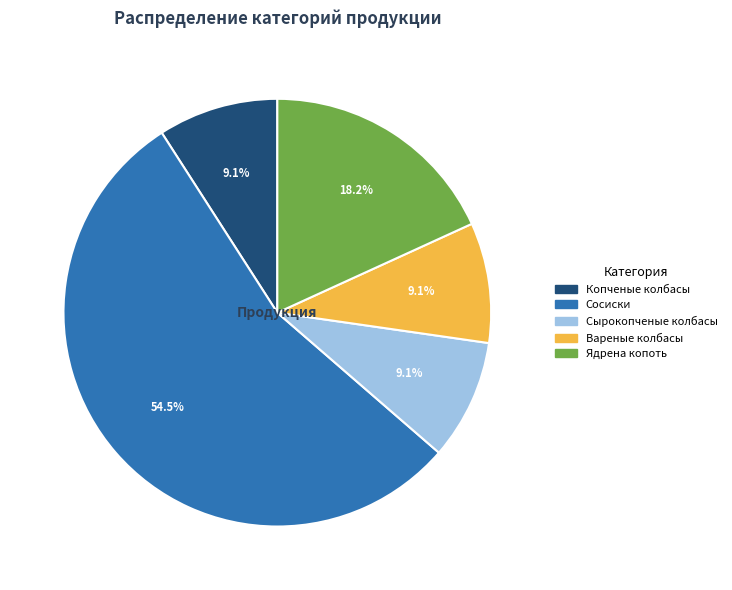

Is there any slice that represents more than half of the pie?

Yes